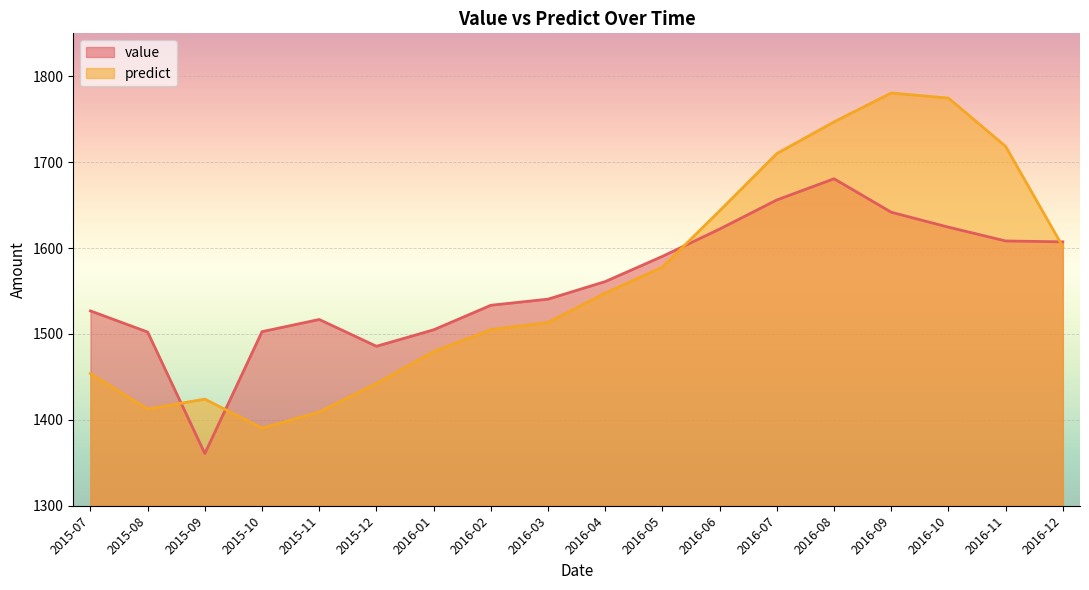

After their last crossing, which series has the higher values: value or predict?

value